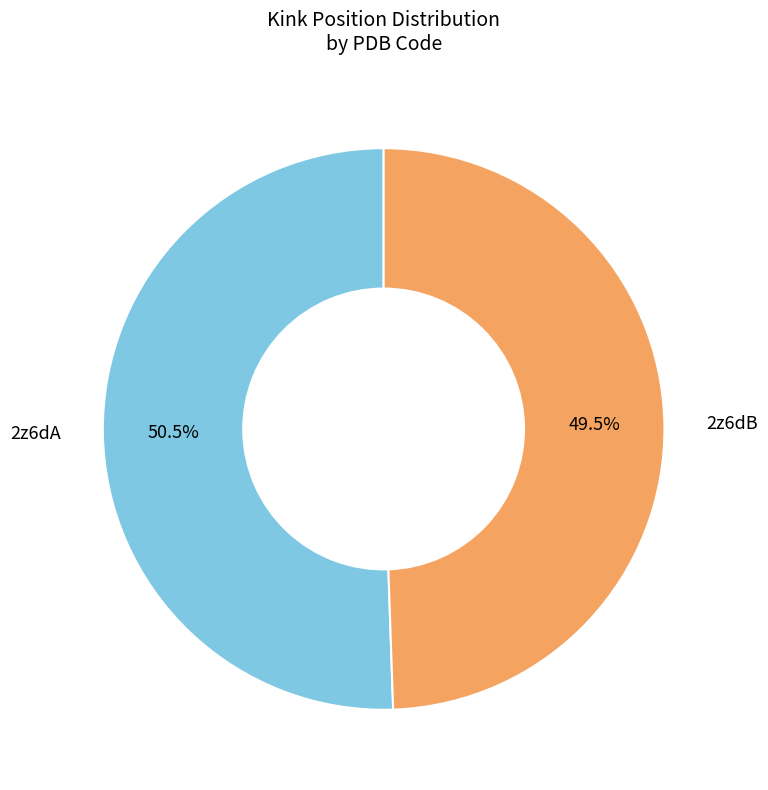

Does any single category account for the majority?

Yes